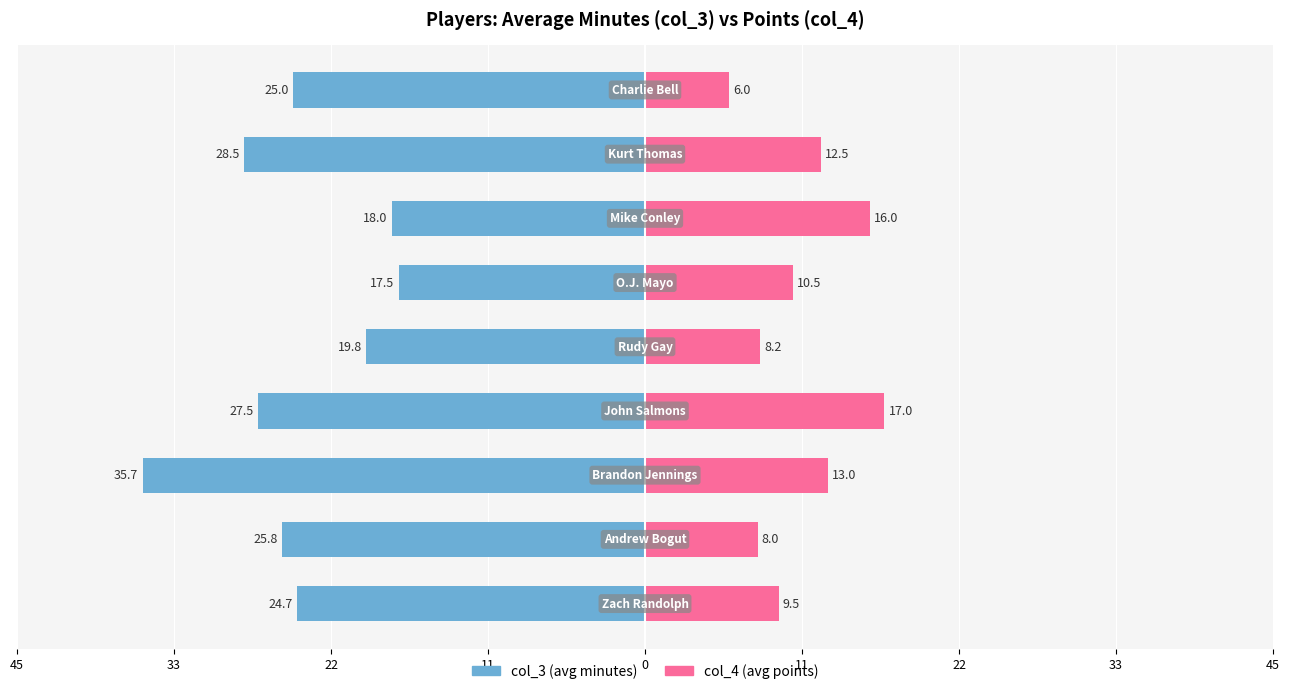

The col_3 (left) series shows -8.8 at 22. True or false?

False